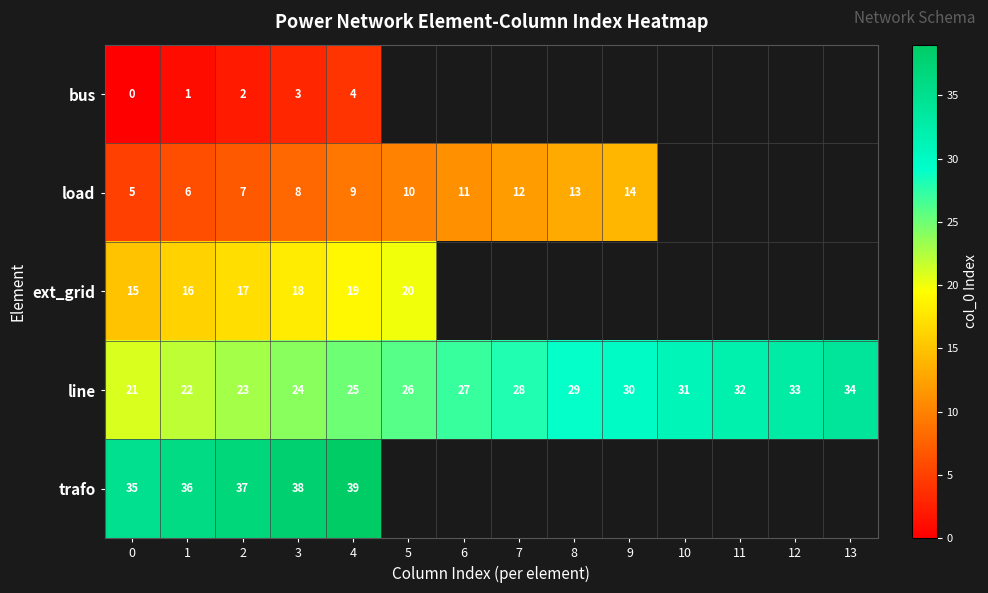

What is the total value across all series at 2?

86